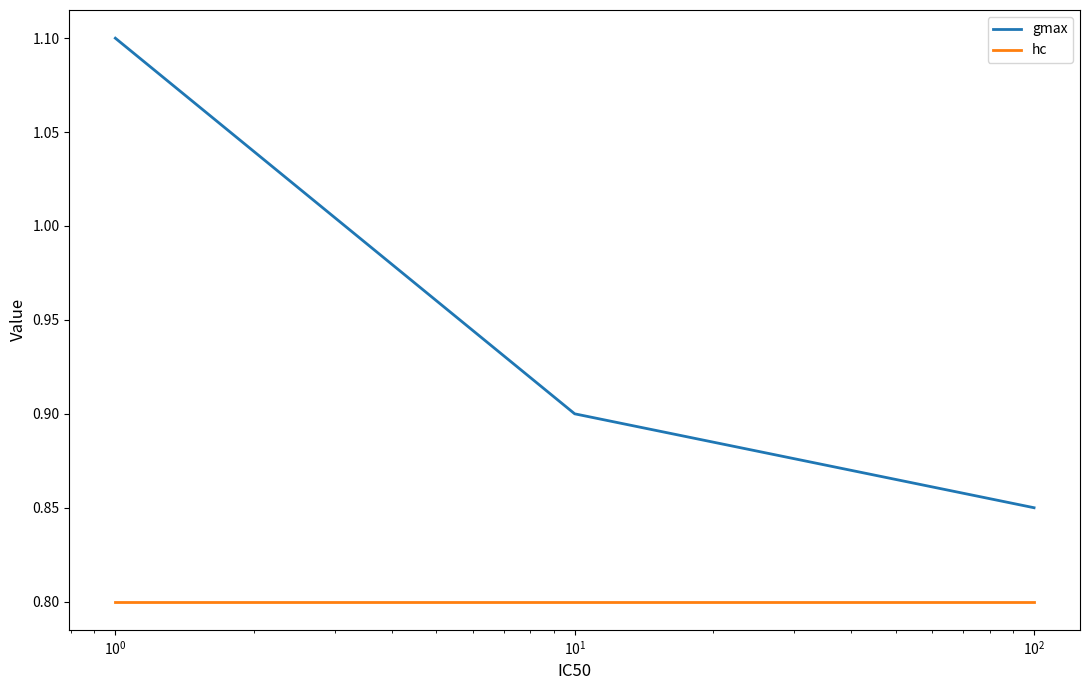

At how many categories does at least one series exceed 0?

3